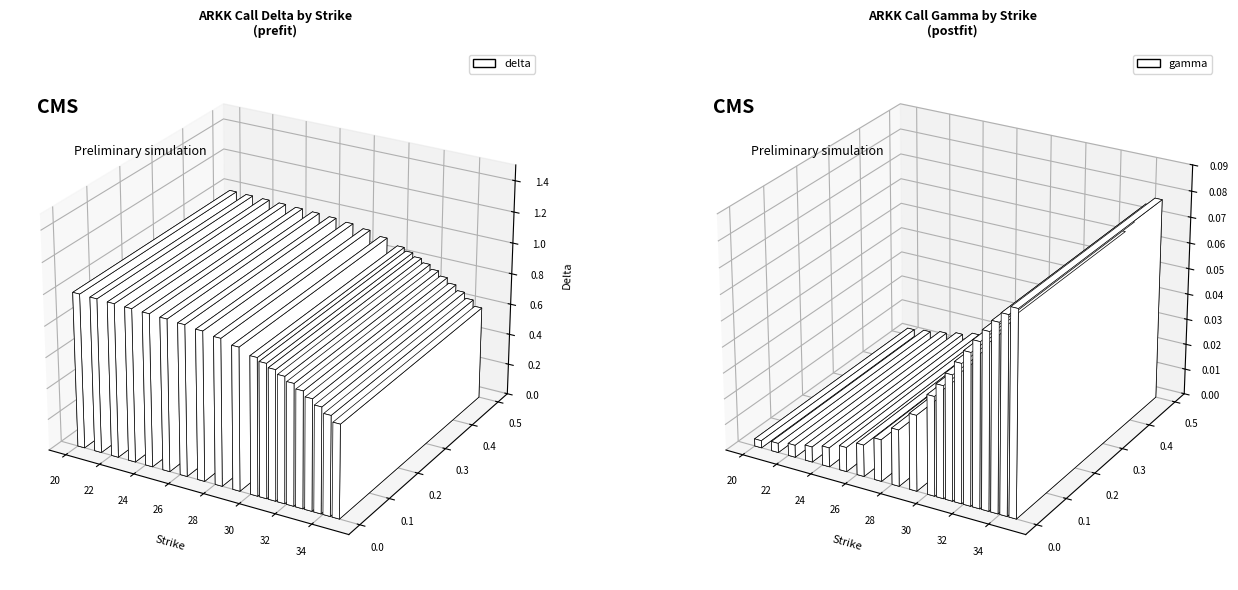

What is the value of the delta bar at the 11th from the left?

0.9